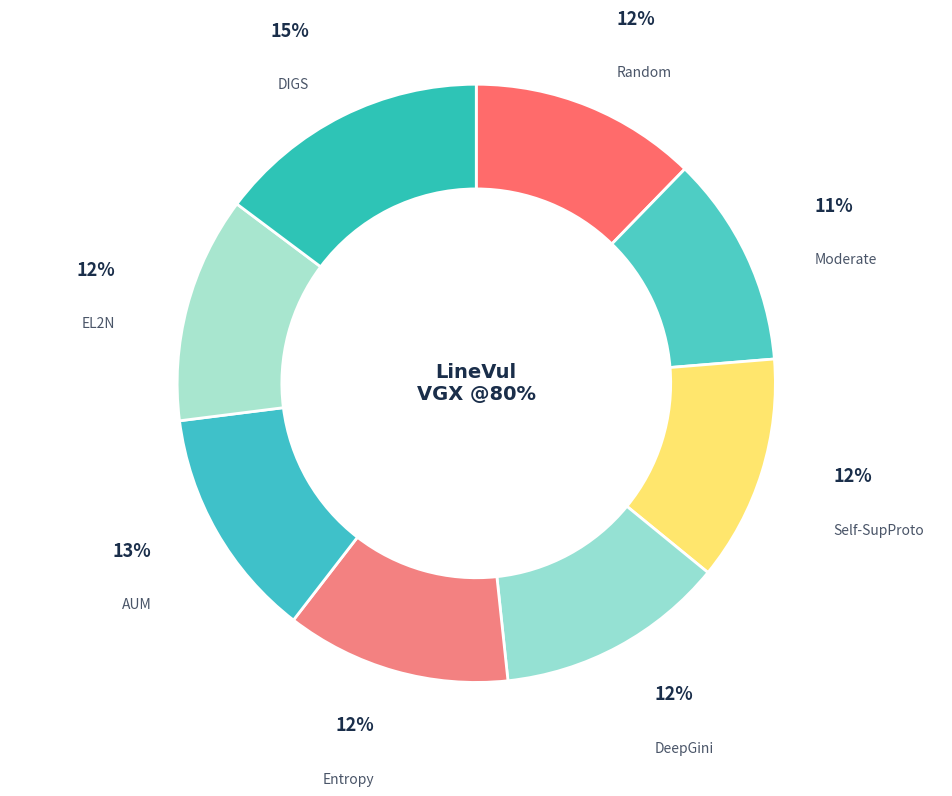

Do DeepGini and Entropy together represent more than half of the pie?

No